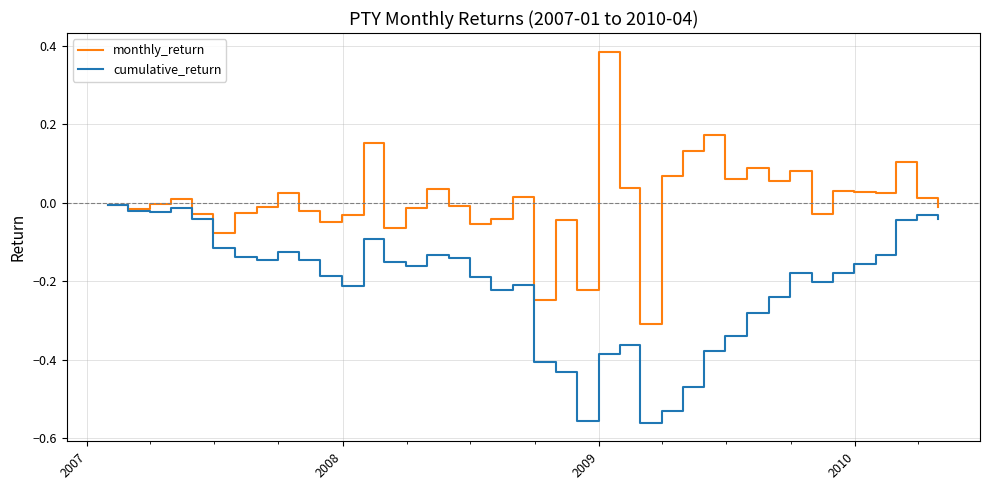

List the series in order of their overall mean, highest first.

monthly_return, cumulative_return